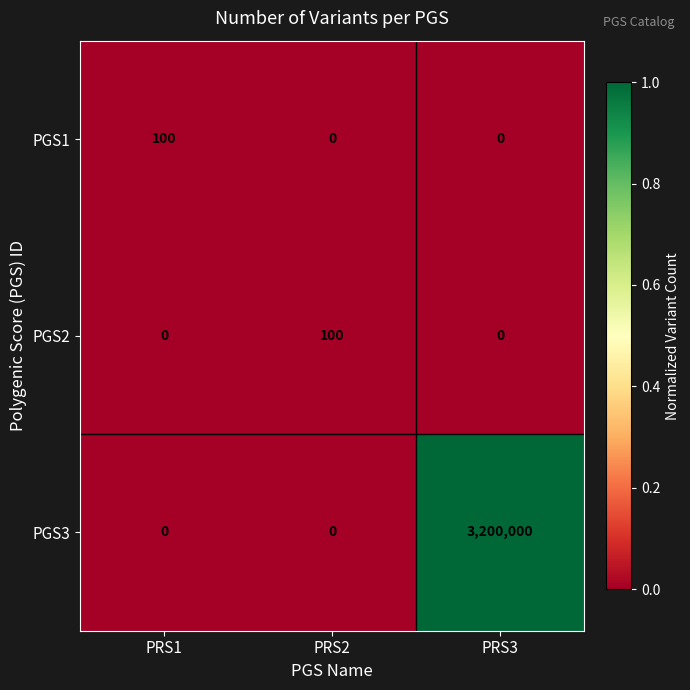

How many PGS3 values are between 0 and 3200000?

3